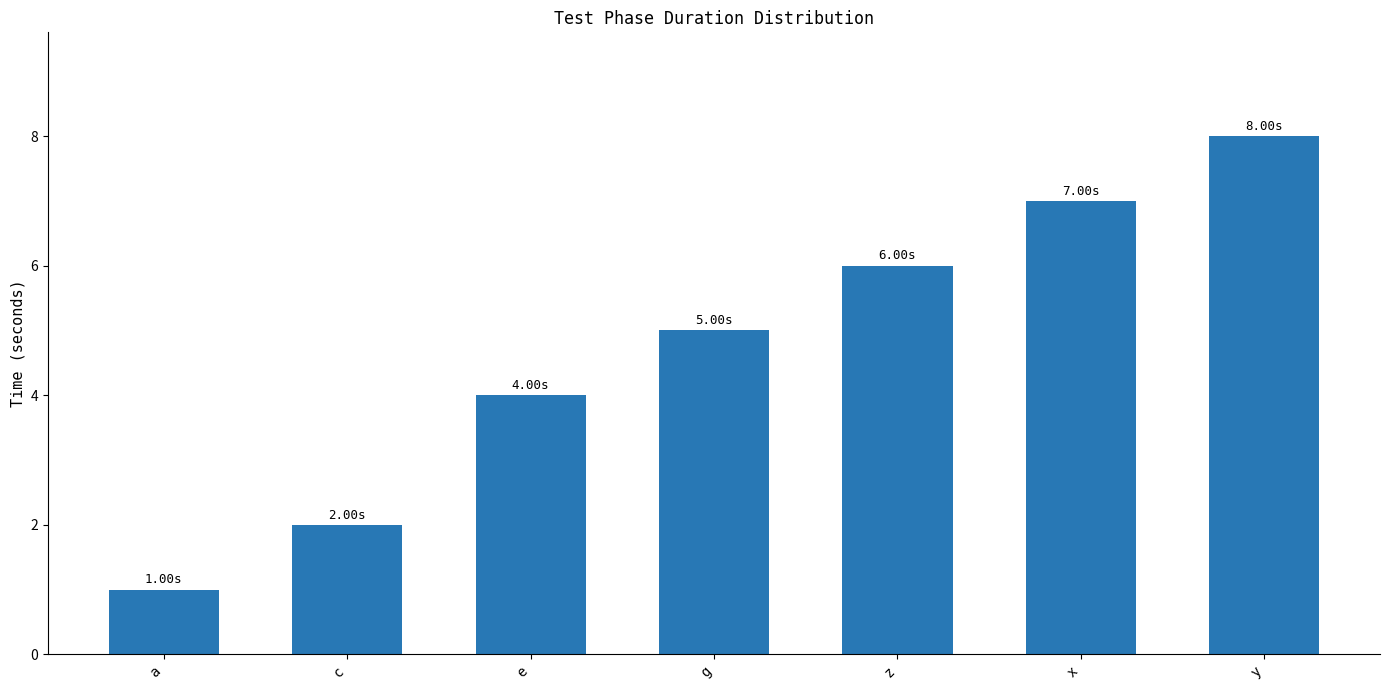

Does the chart contain any negative values?

No